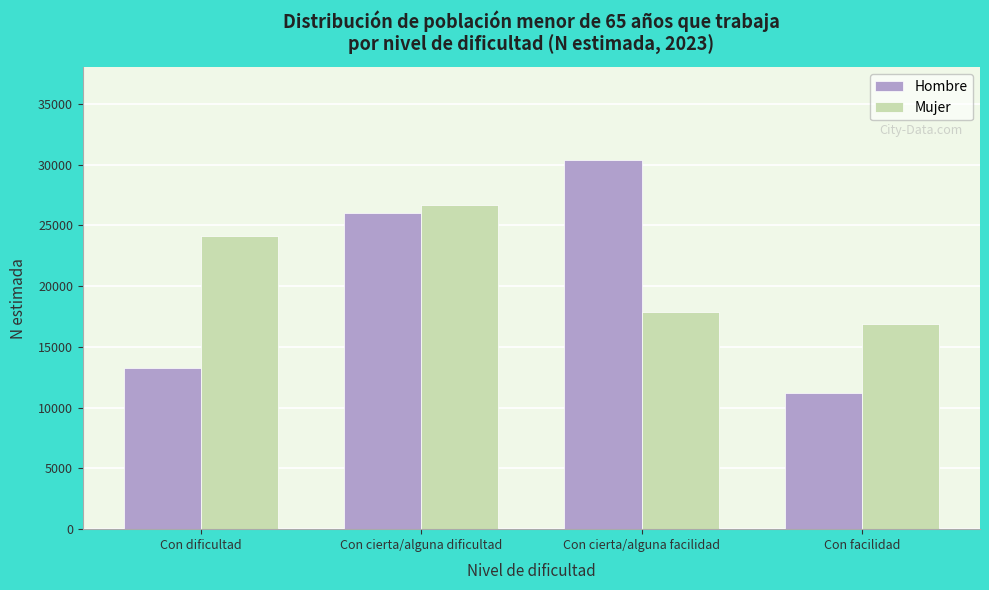

Reading left to right, list all the values displayed in this chart.

Hombre: 13248	26062	30392	11184
Mujer: 24151	26723	17882	16852